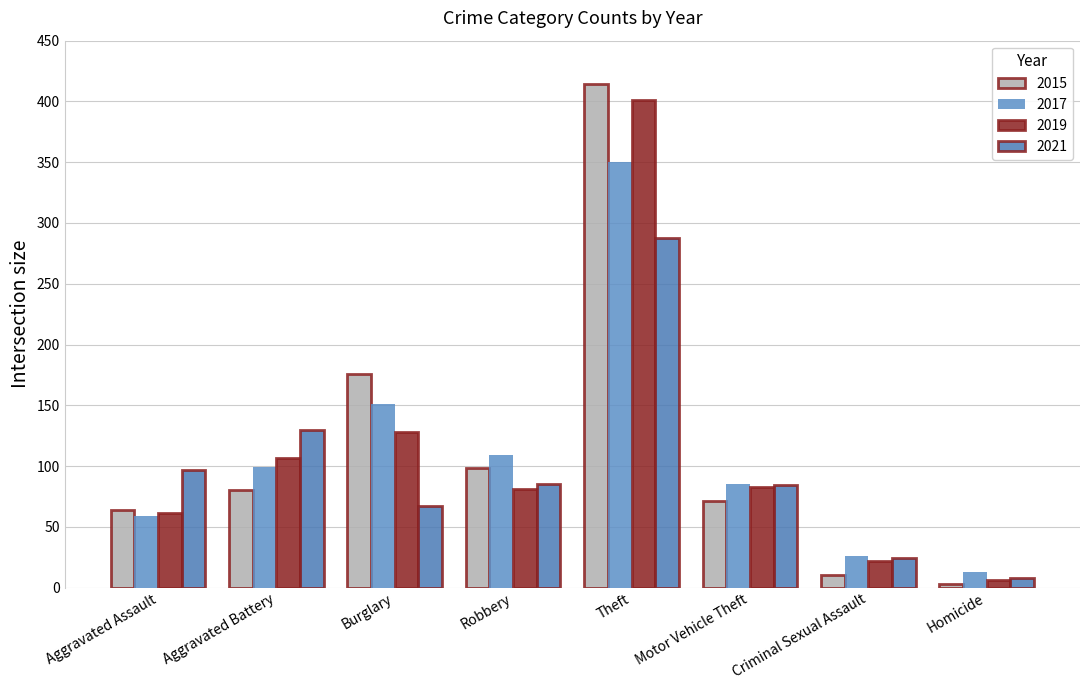

Which series changed the most between Robbery and Theft?

2019